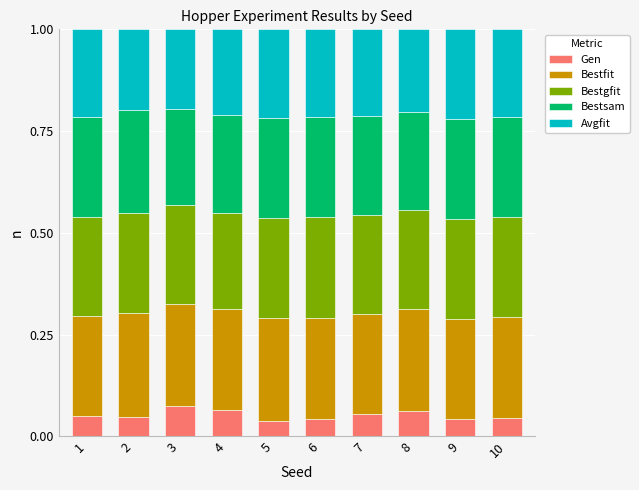

Does the chart contain stacked bars?

Yes